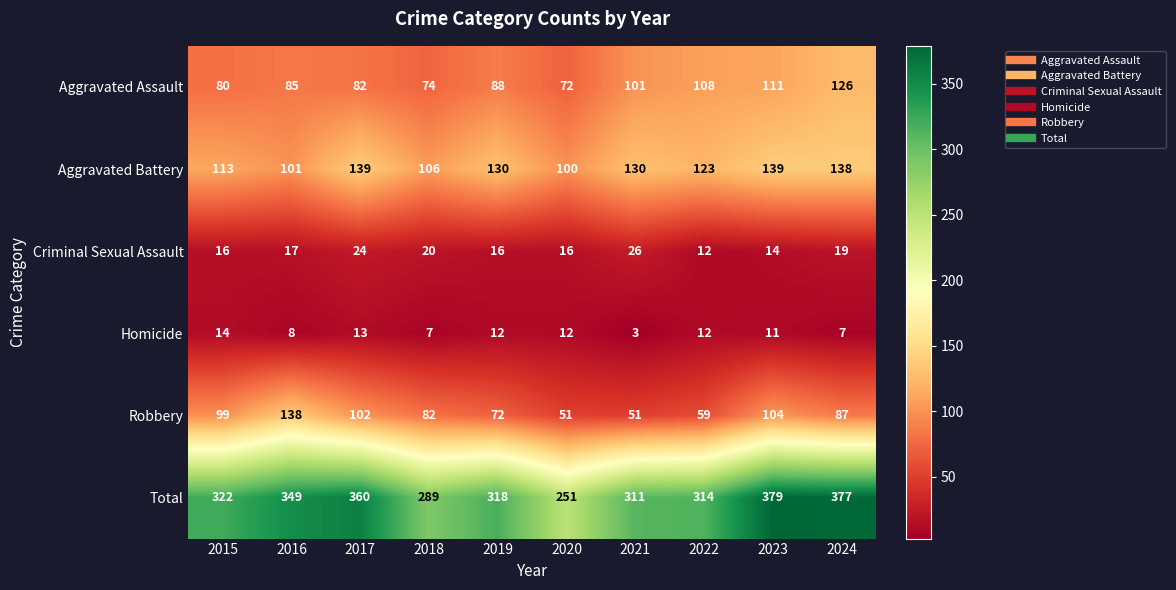

List the series in order of their peak value, lowest first.

Homicide, Criminal Sexual Assault, Aggravated Assault, Robbery, Aggravated Battery, Total